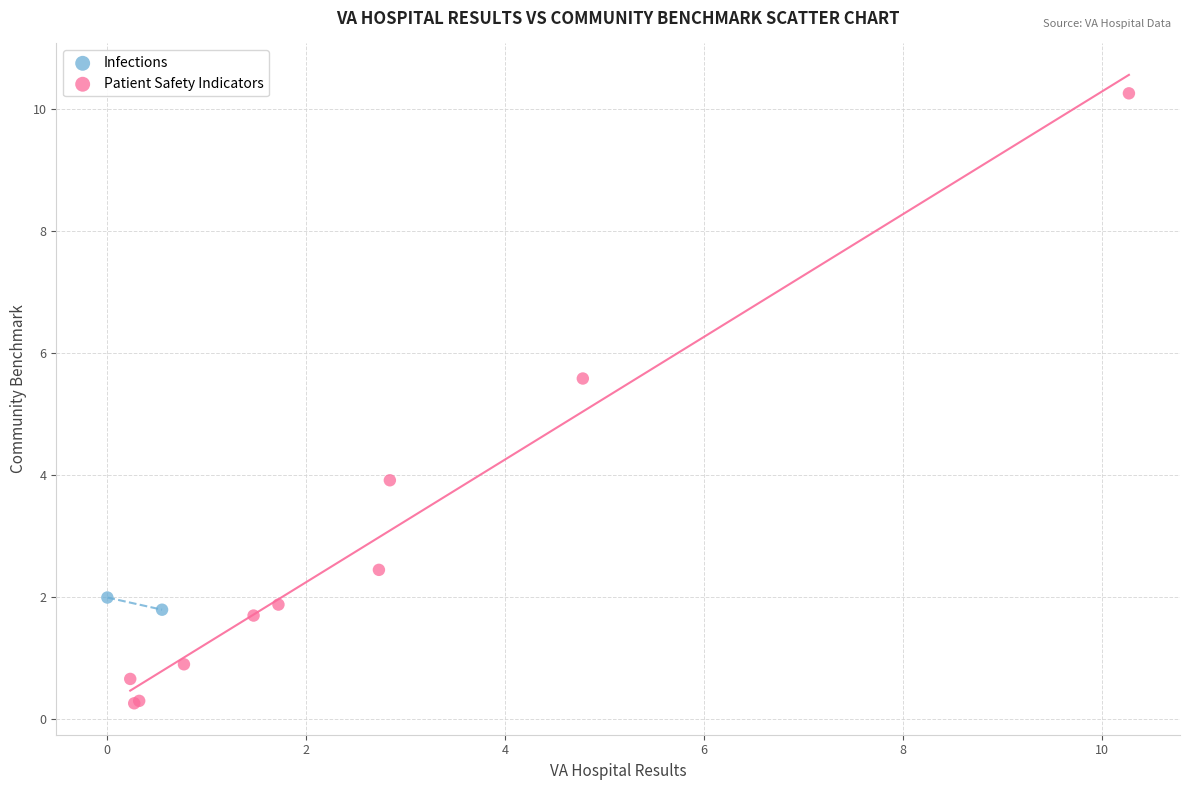

What are all the series names shown in the legend?

Infections, Patient Safety Indicators